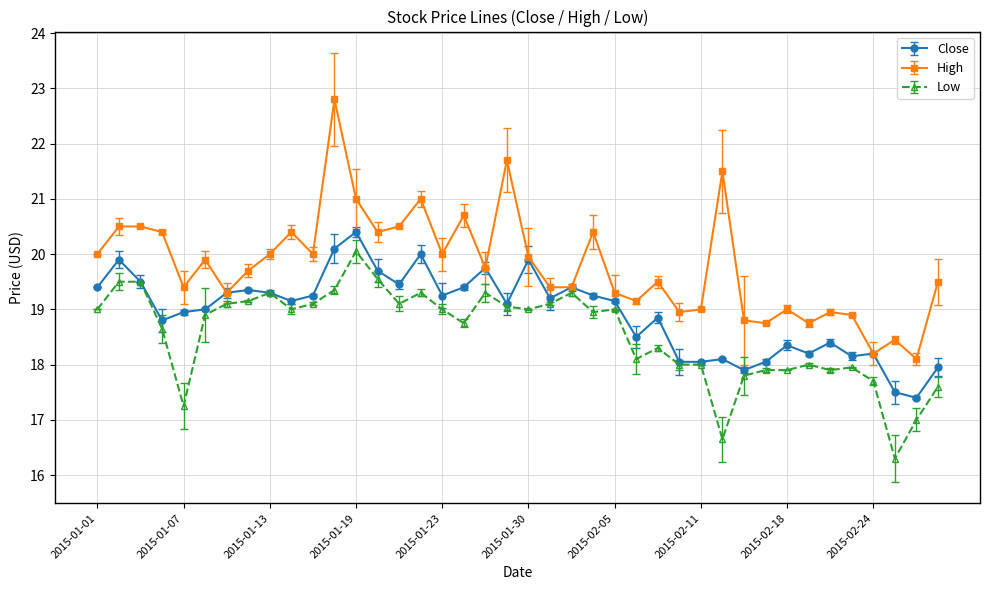

What is the greatest value displayed?

22.8